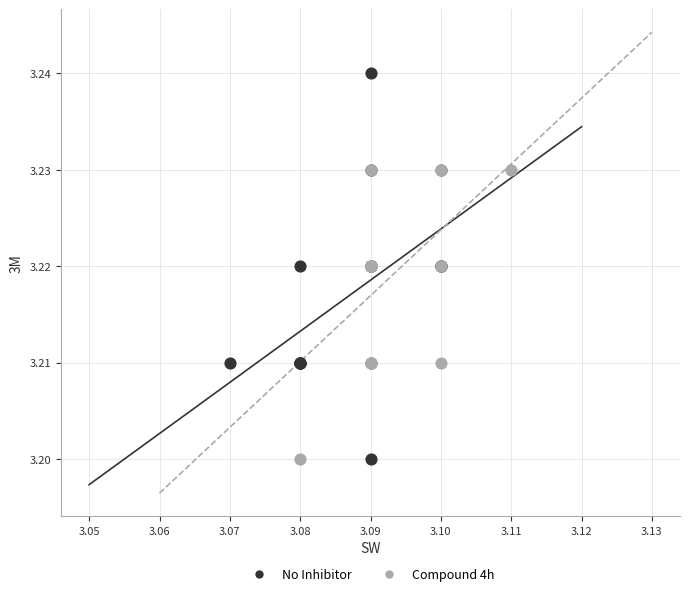

Which series has the largest Y range (max minus min)?

No Inhibitor